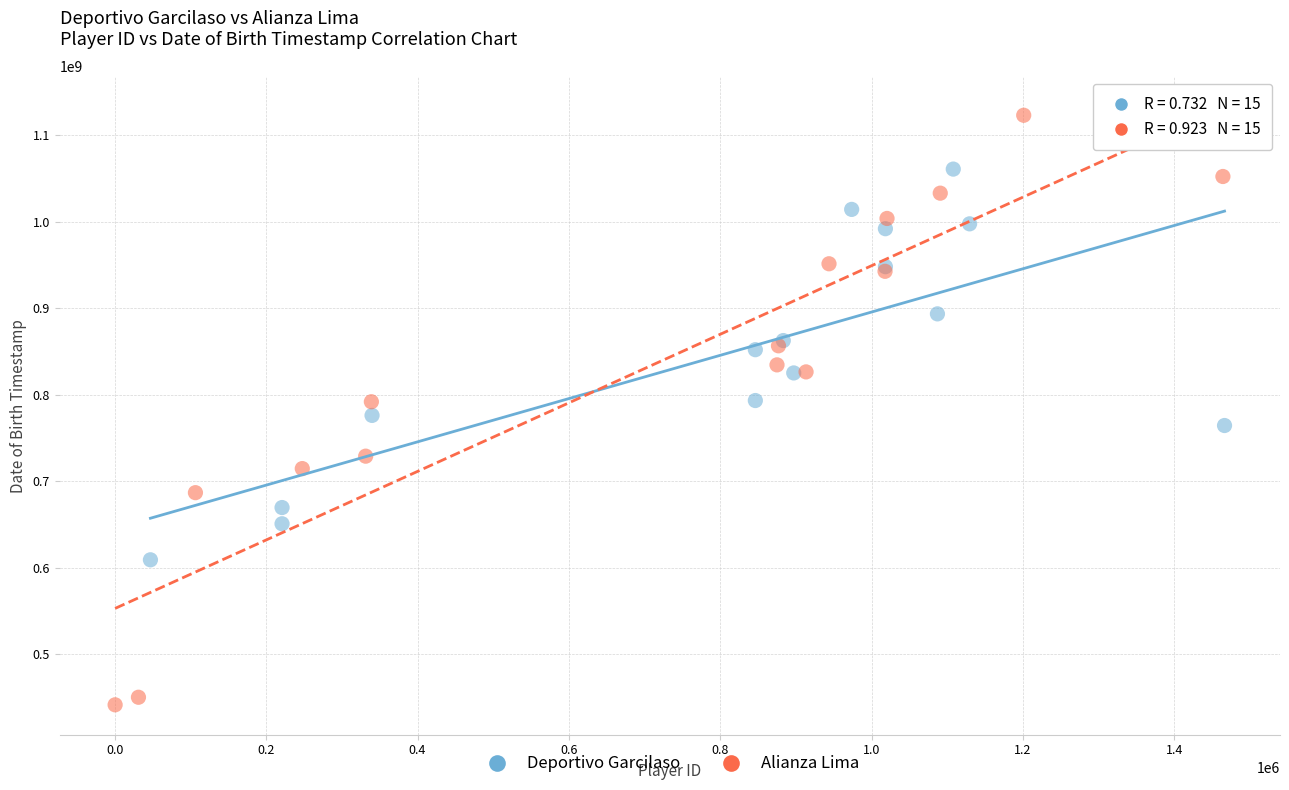

What are all the series names shown in the legend?

Deportivo Garcilaso, Alianza Lima